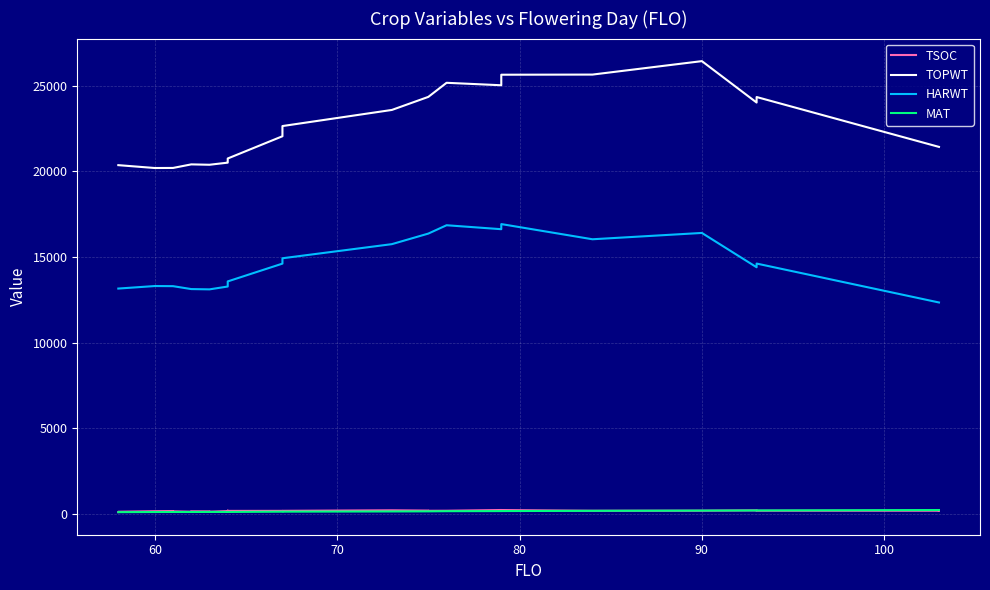

How many lines are shown in the chart?

4